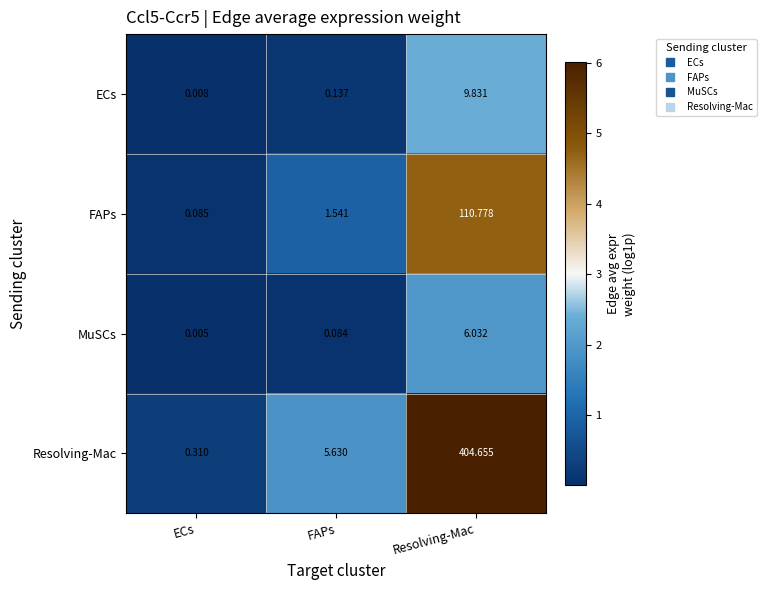

At which label does FAPs first exceed 1?

FAPs